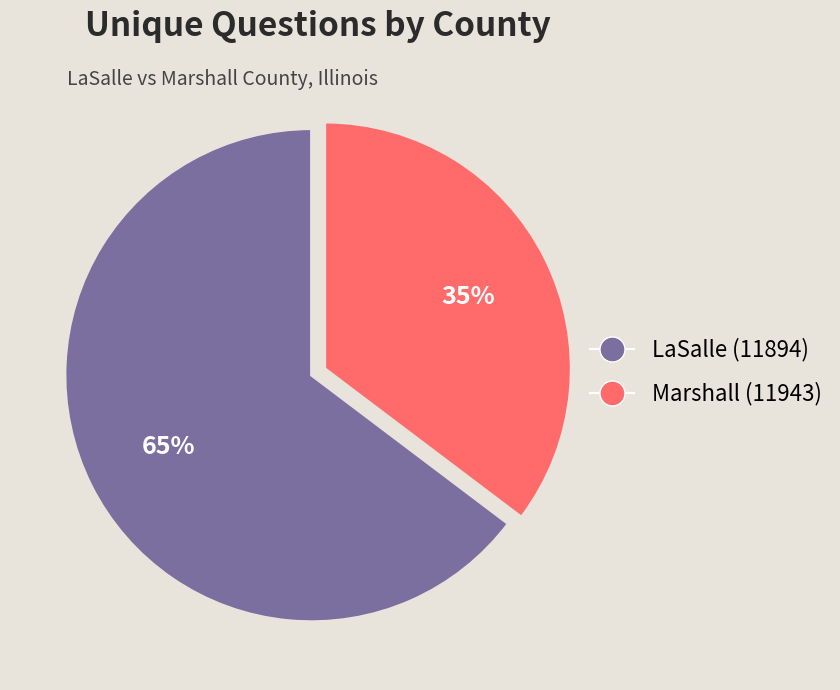

How many slices are in this pie chart?

2